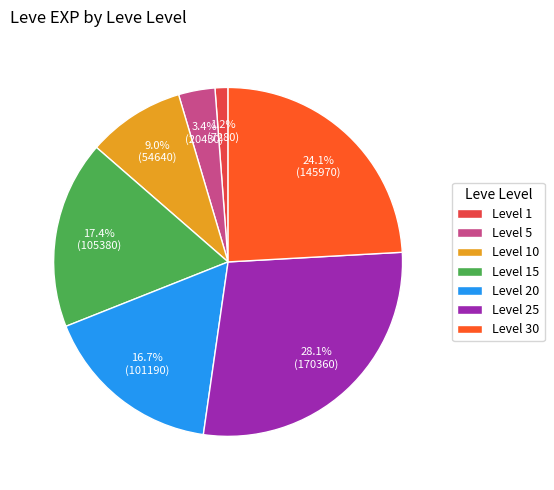

Is the sum of Level 1 and Level 15 greater than half?

No